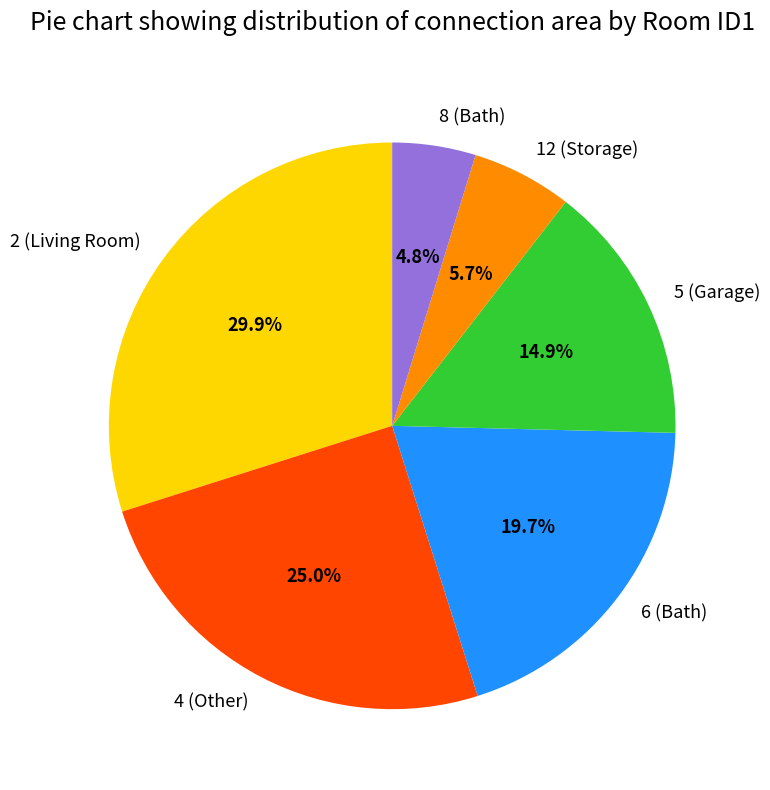

To the nearest percent, what percentage of the pie is 6 (Bath)?

20%